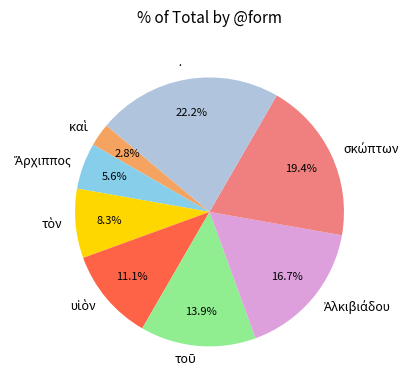

Does · represent more than half of the total?

No